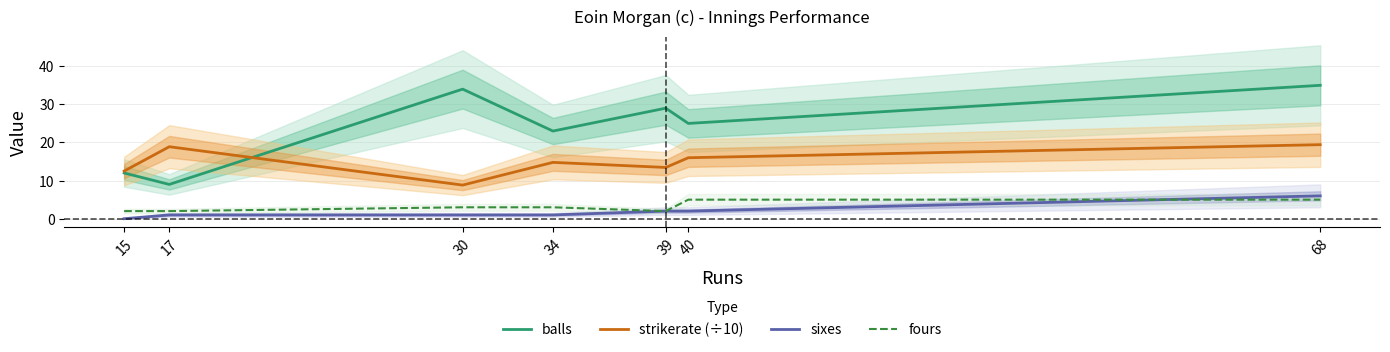

At how many categories does at least one series exceed 12?

7